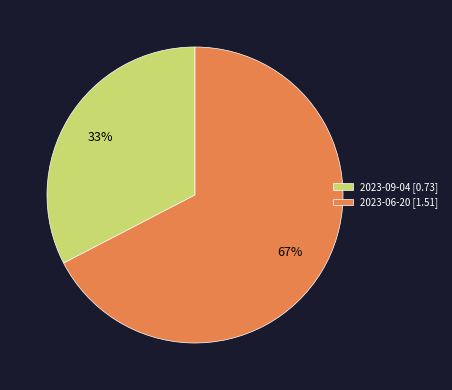

Rank the categories by value from highest to lowest.

2023-06-20, 2023-09-04